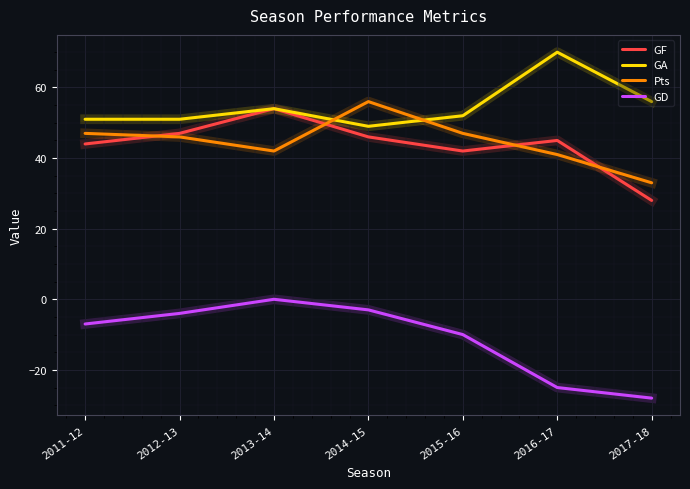

At which label does GF reach its peak?

2013-14